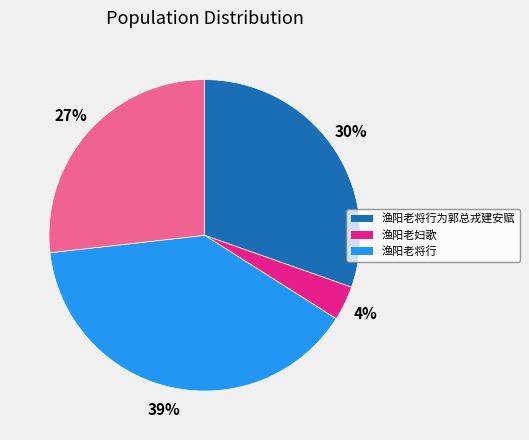

Does any single category account for the majority?

No